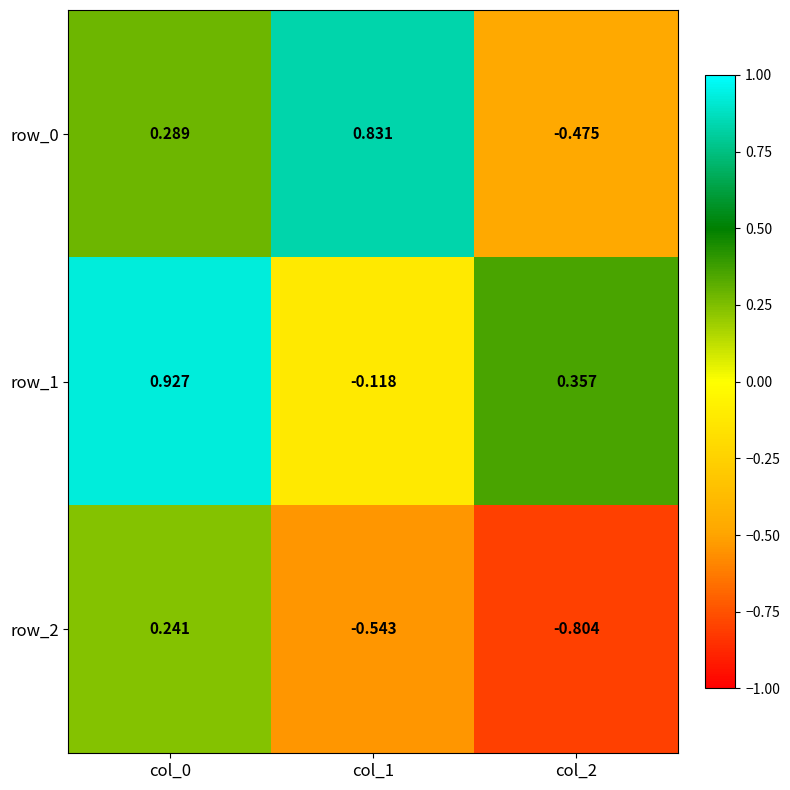

Reading left to right, list all the values displayed in this chart.

row_0: 0.3	0.8	-0.5
row_1: 0.9	-0.1	0.4
row_2: 0.2	-0.5	-0.8